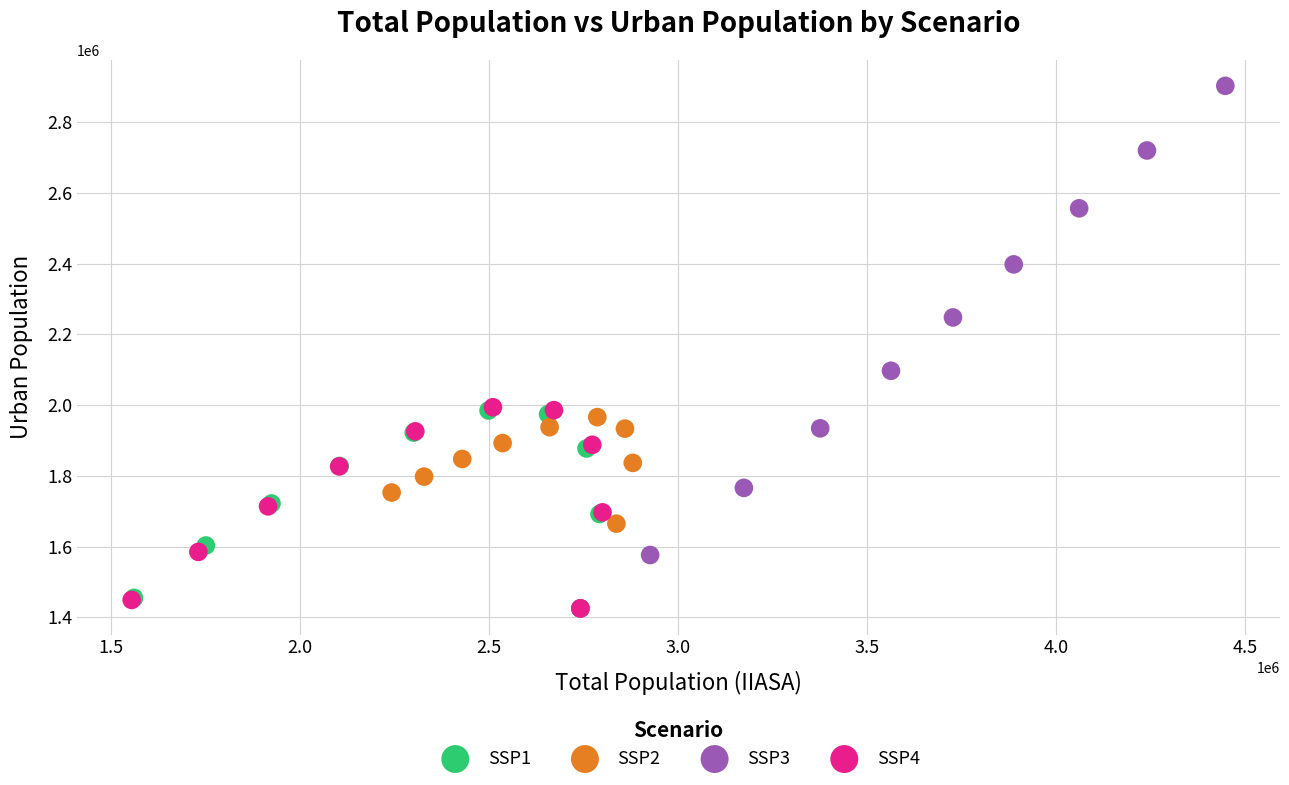

What are all the series names shown in the legend?

SSP1, SSP2, SSP3, SSP4